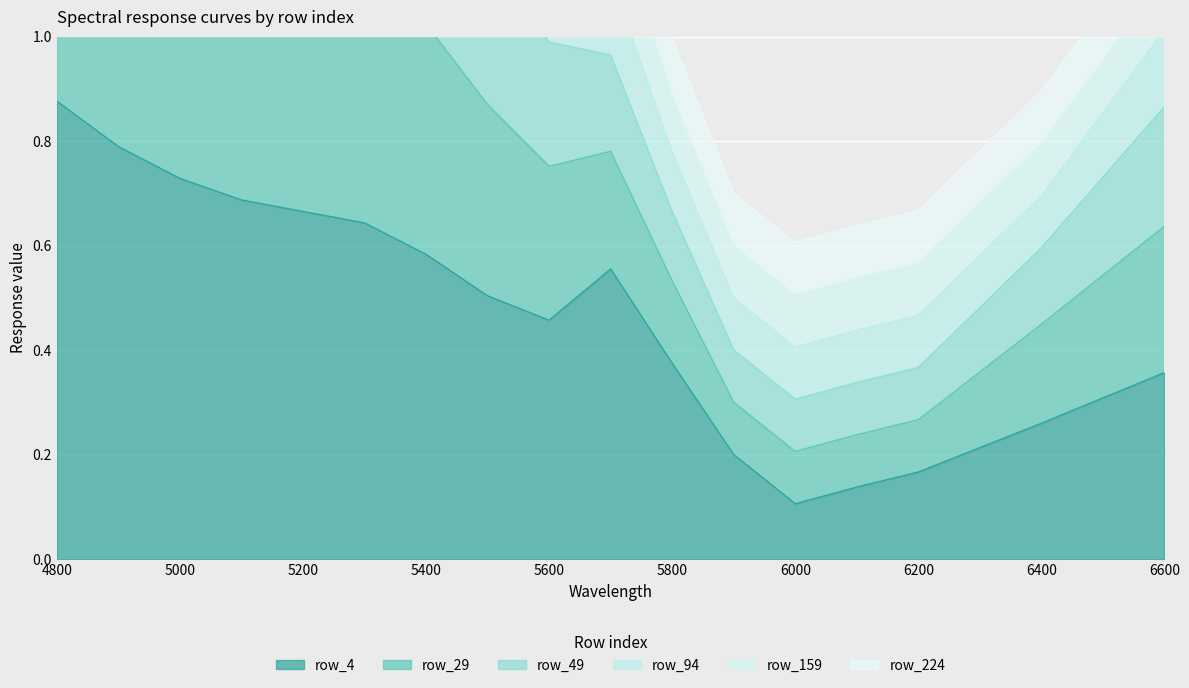

At which category does row_49 reach its first local valley?

6000